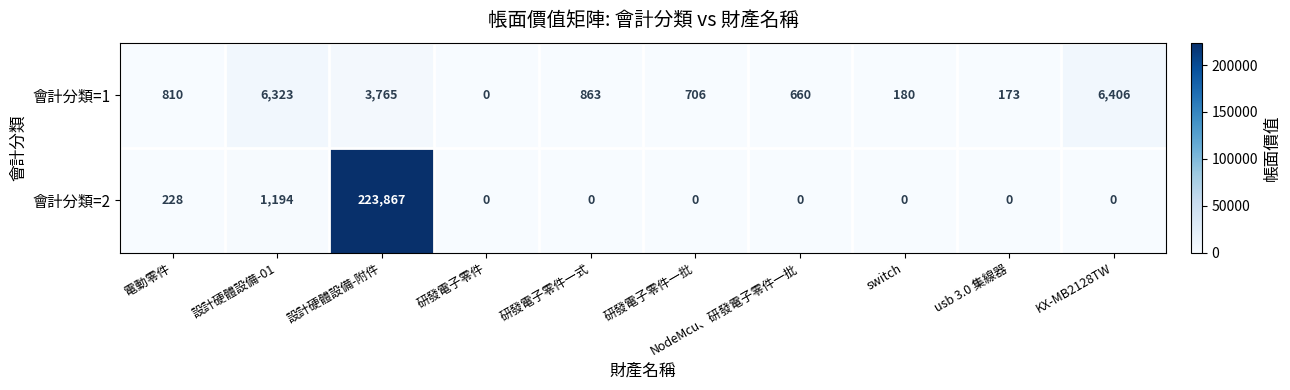

At which label is 會計分類=1 closest to 3203?

設計硬體設備-附件